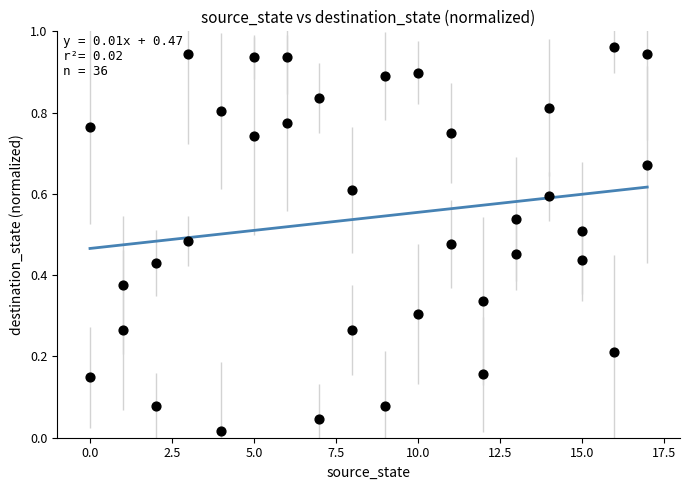

What is the range of X values (max minus min)?

17.0